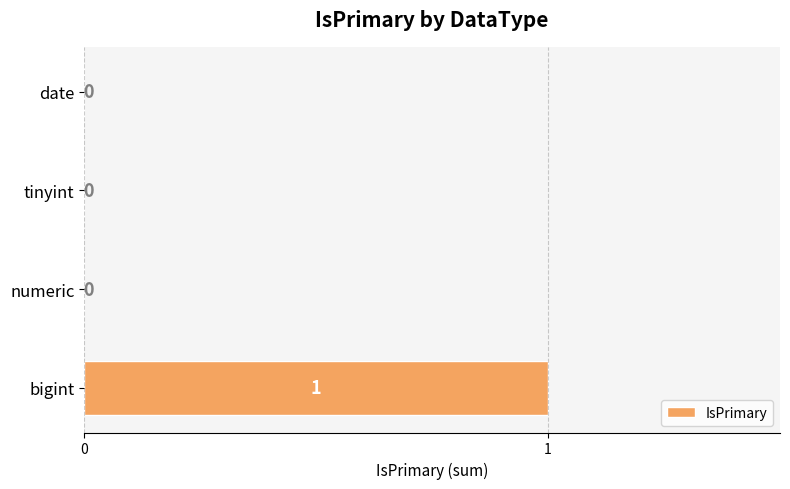

How many values exceed 0?

1